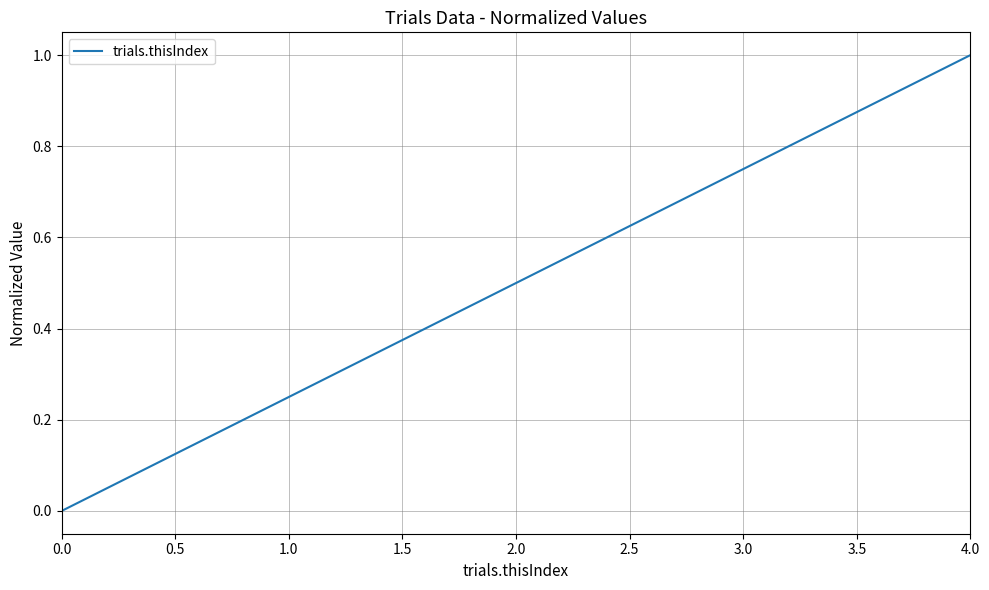

Is it true that the value at 0.0 is 0.0?

True